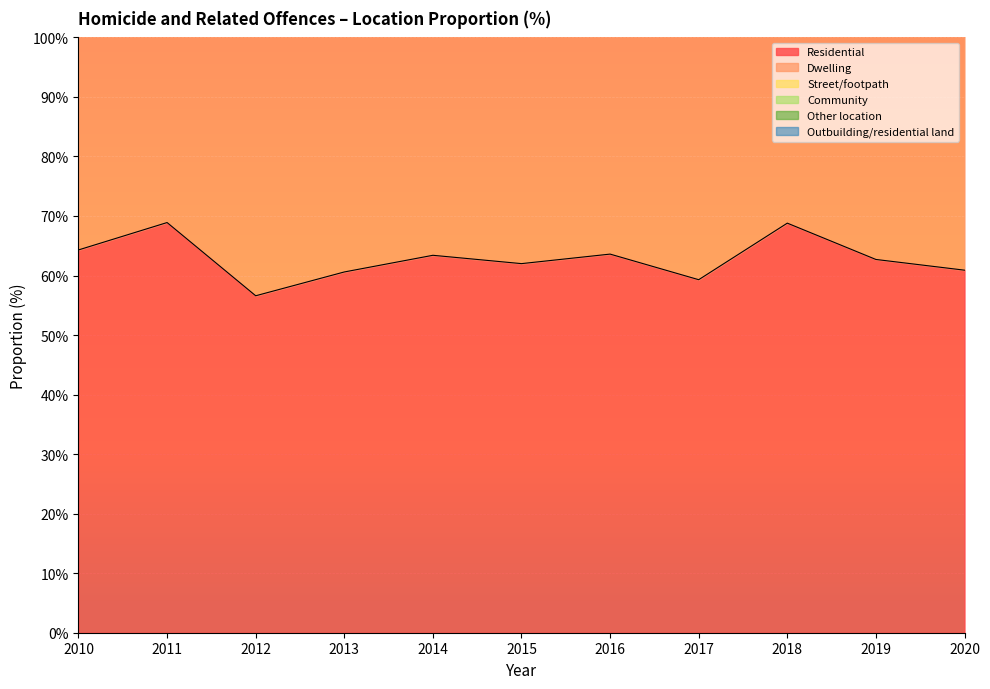

The Street/footpath series shows 16.3 at 2010. True or false?

True